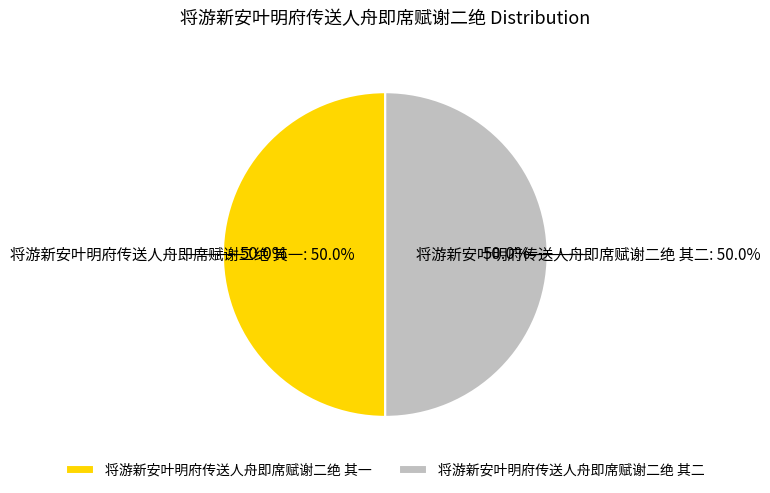

To the nearest percent, what is the combined percentage of 将游新安叶明府传送人舟即席赋谢二绝 其二 and 将游新安叶明府传送人舟即席赋谢二绝 其一?

100%